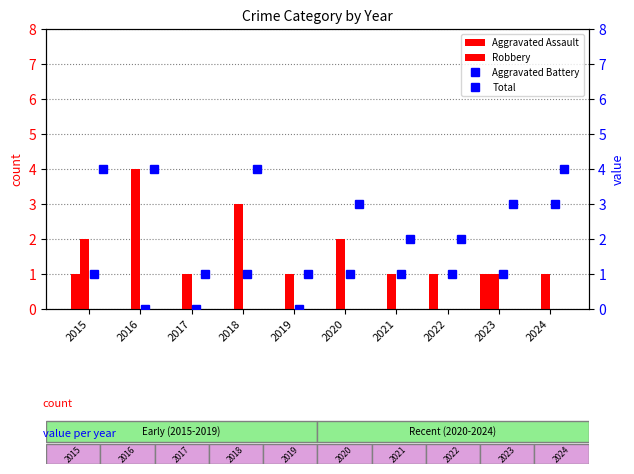

Where is Total nearest to the value 2?

2021